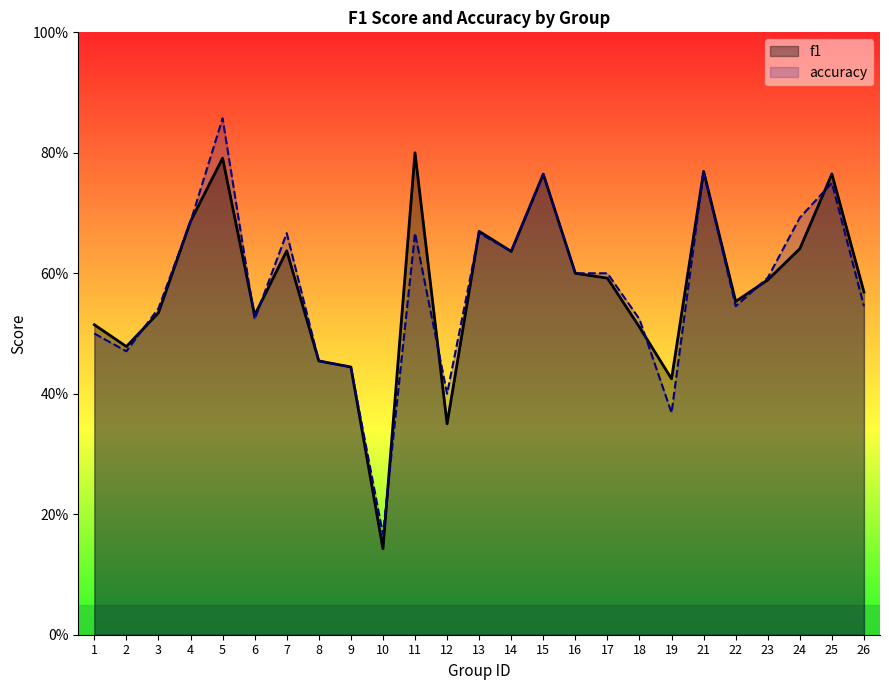

True or false: accuracy has more than 2 points higher than both neighbors.

True